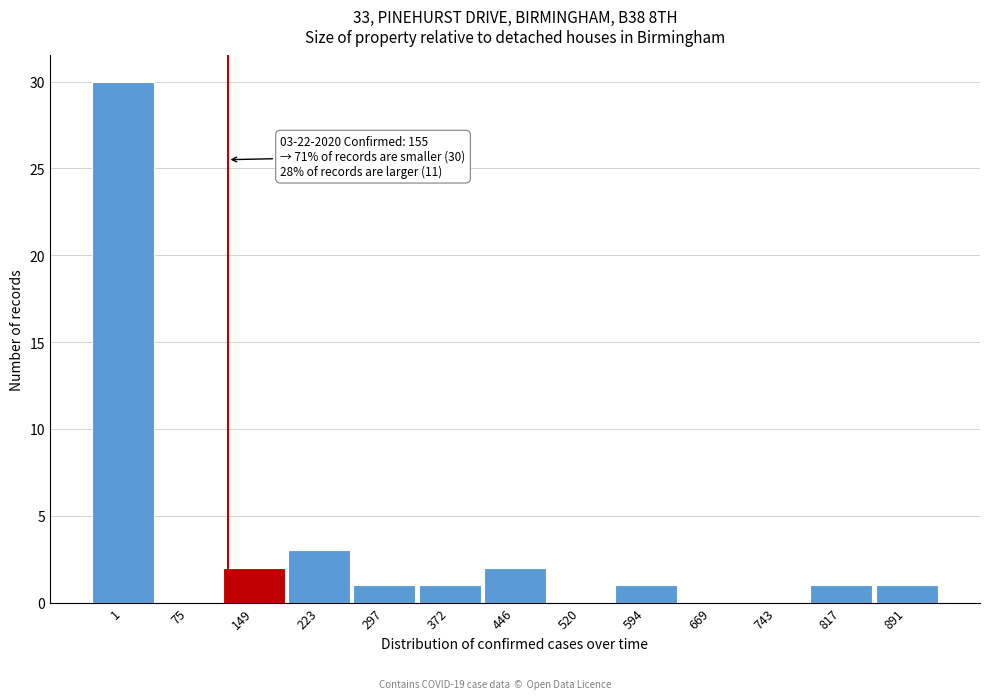

Reading left to right, list all the values displayed in this chart.

1=30	75=0	149=2	223=3	297=1	372=1	446=2	520=0	594=1	669=0	743=0	817=1	891=1